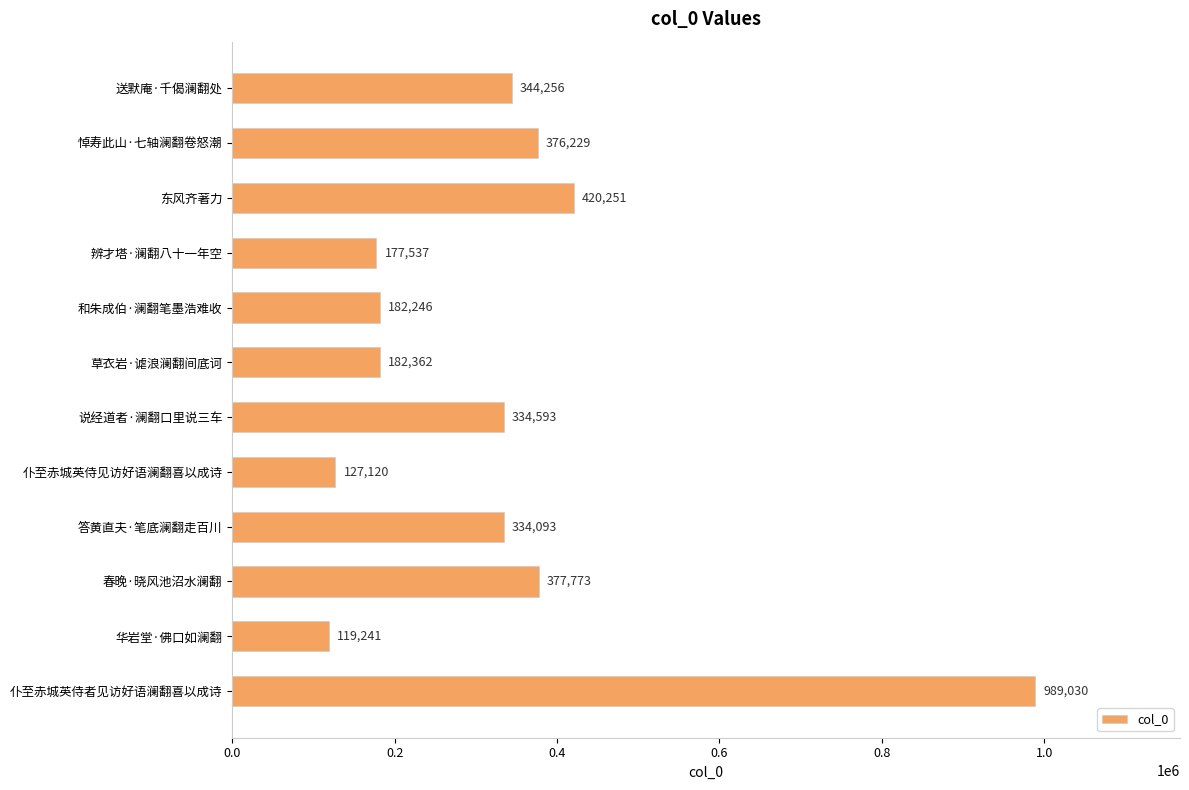

The chart shows a value of 128278 at 悼寿此山·七轴澜翻卷怒潮. True or false?

False